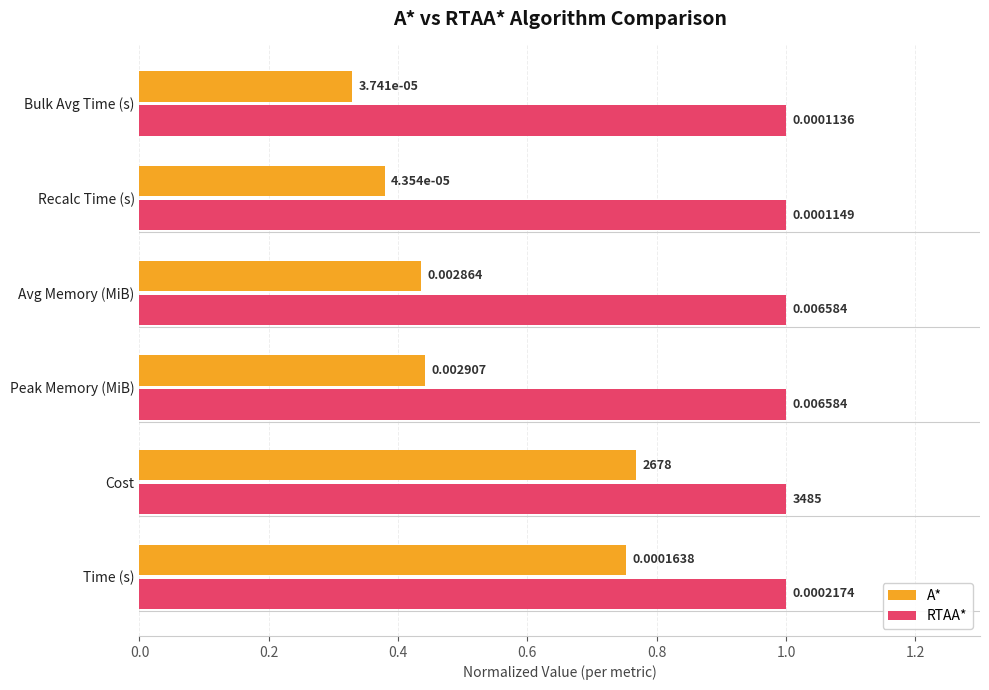

Which series has the largest range (max minus min)?

A*